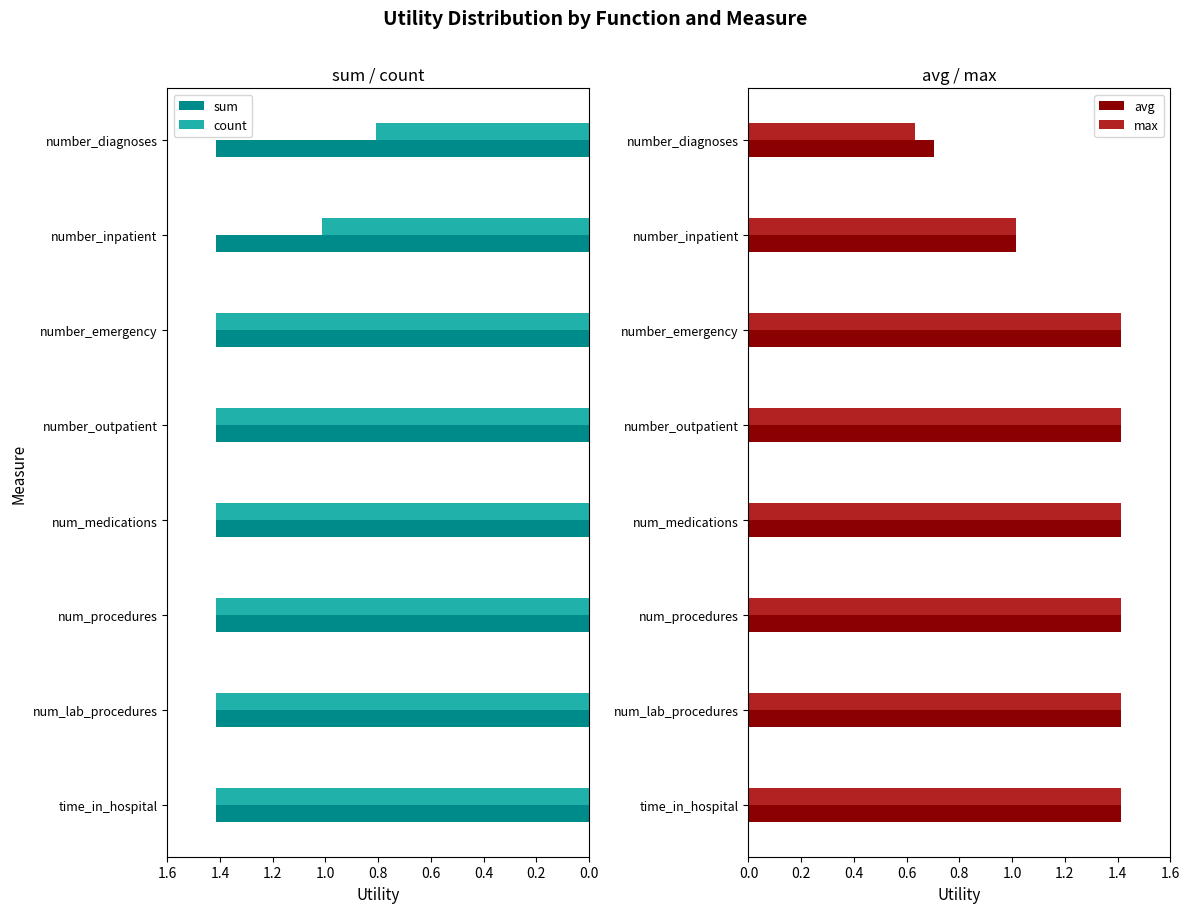

What is the minimum value for sum?

1.4